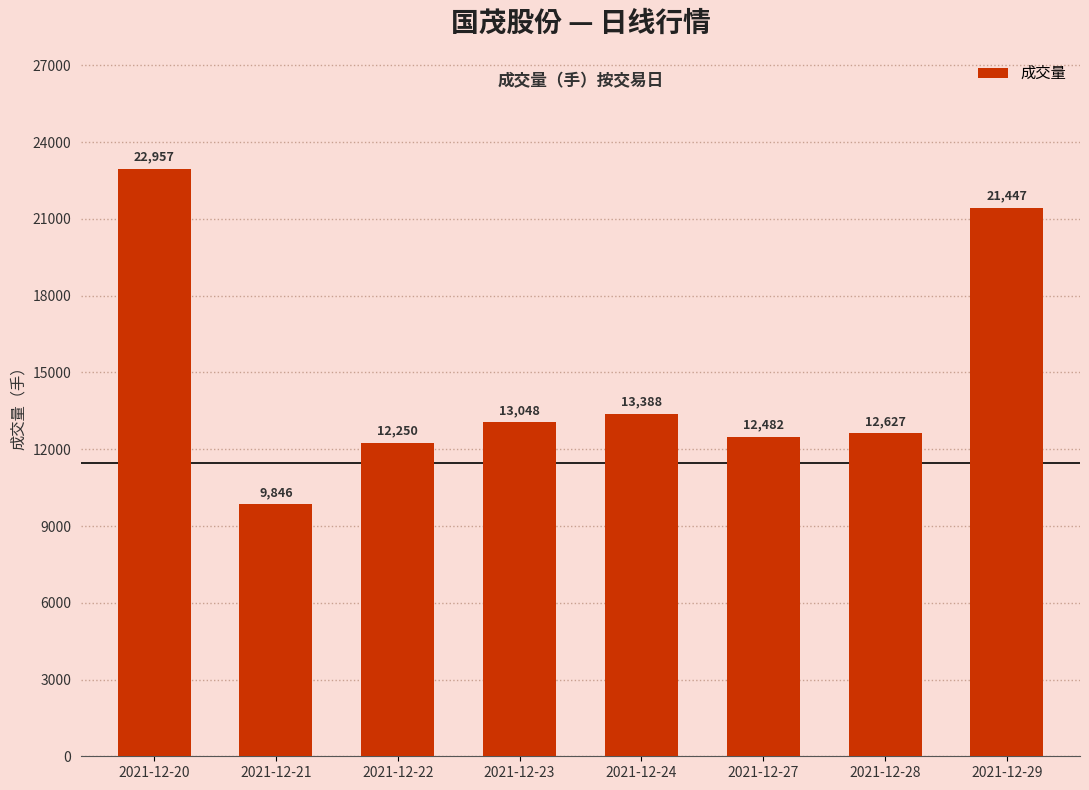

What is the value of the 6th bar from the left?

12482.0